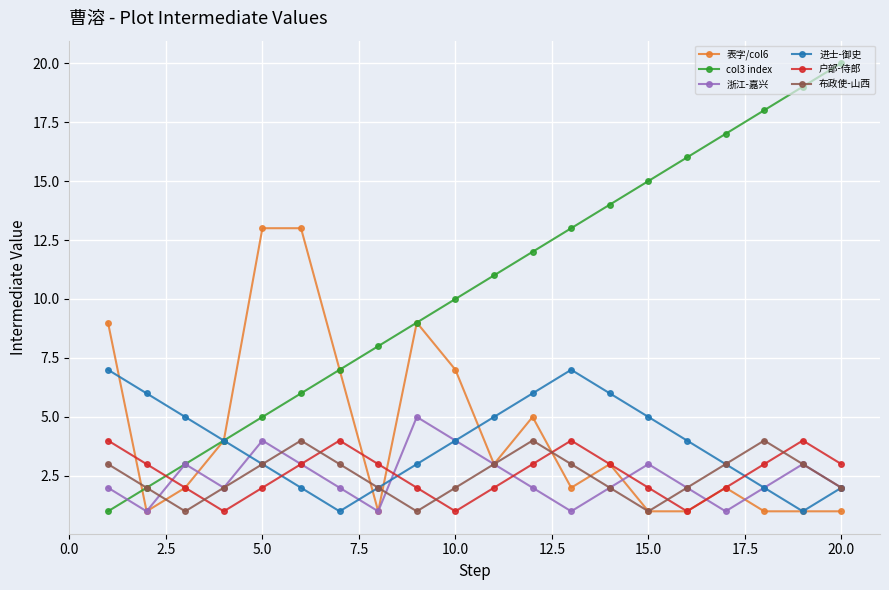

What is the greatest value displayed?

20